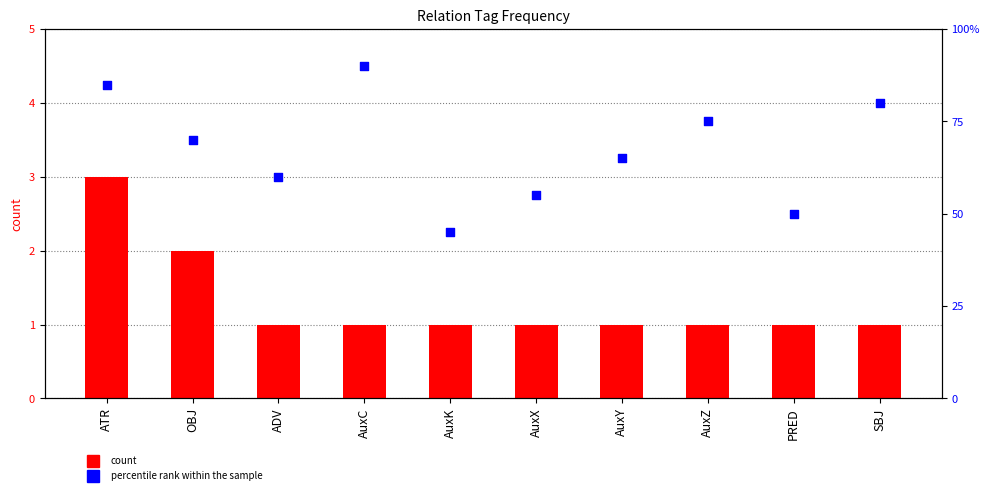

What is the total value across all series at AuxX?

56